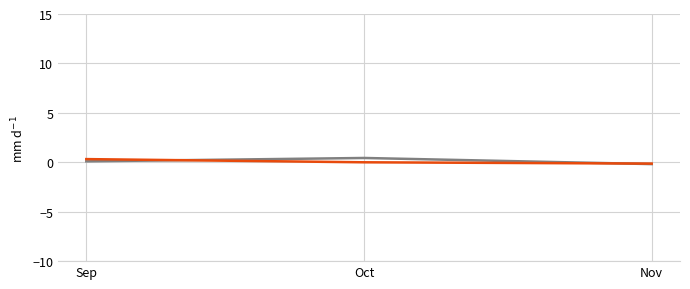

How many series are shown in this chart?

2